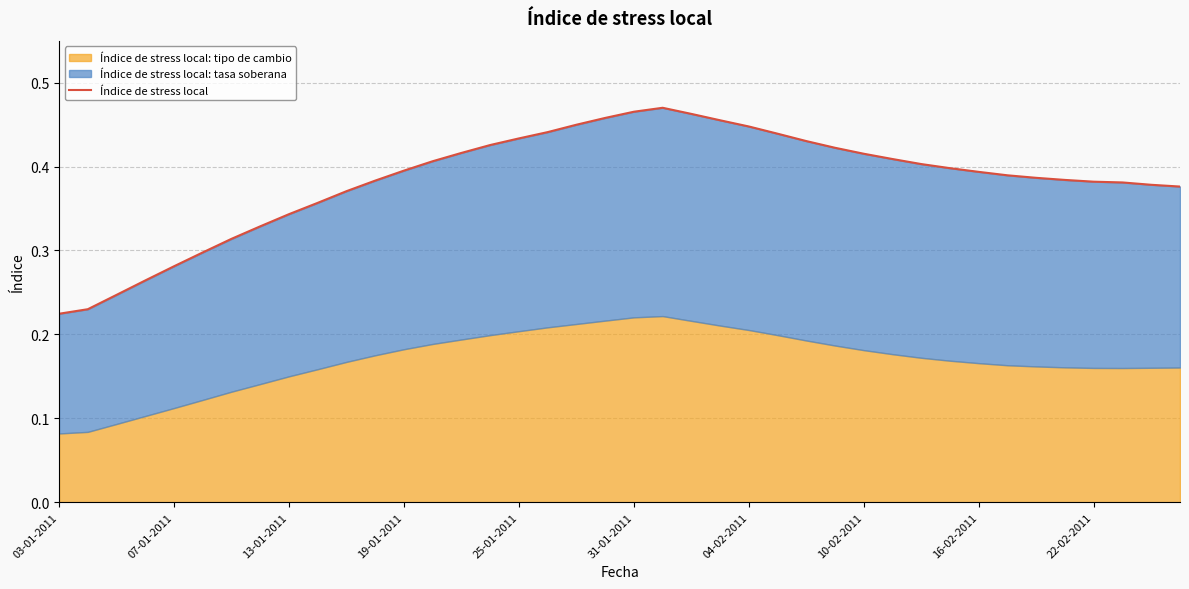

Is it true that the value at 19-01-2011 is 0.4?

True